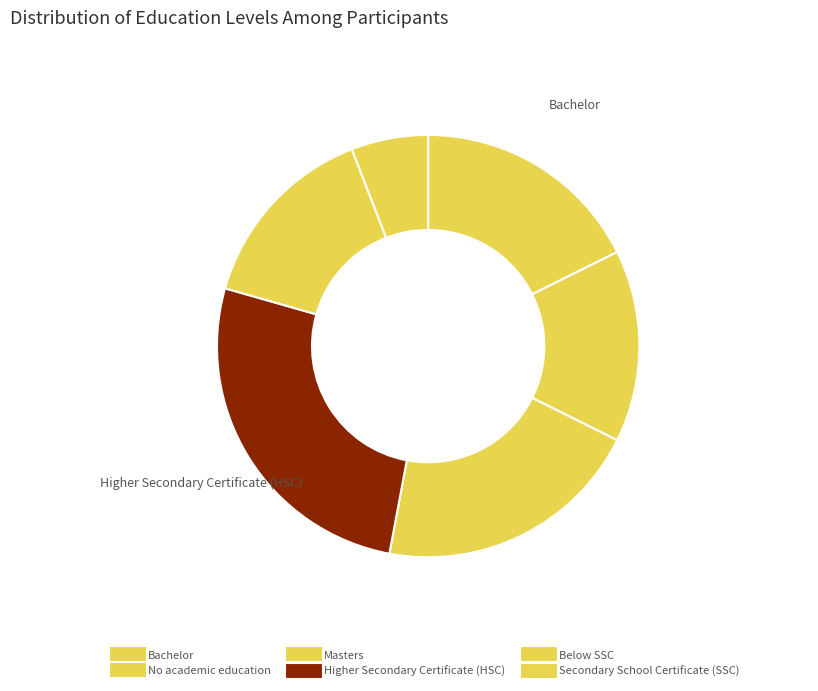

What percentage is the Secondary School Certificate (SSC) slice, to the nearest percent?

6%